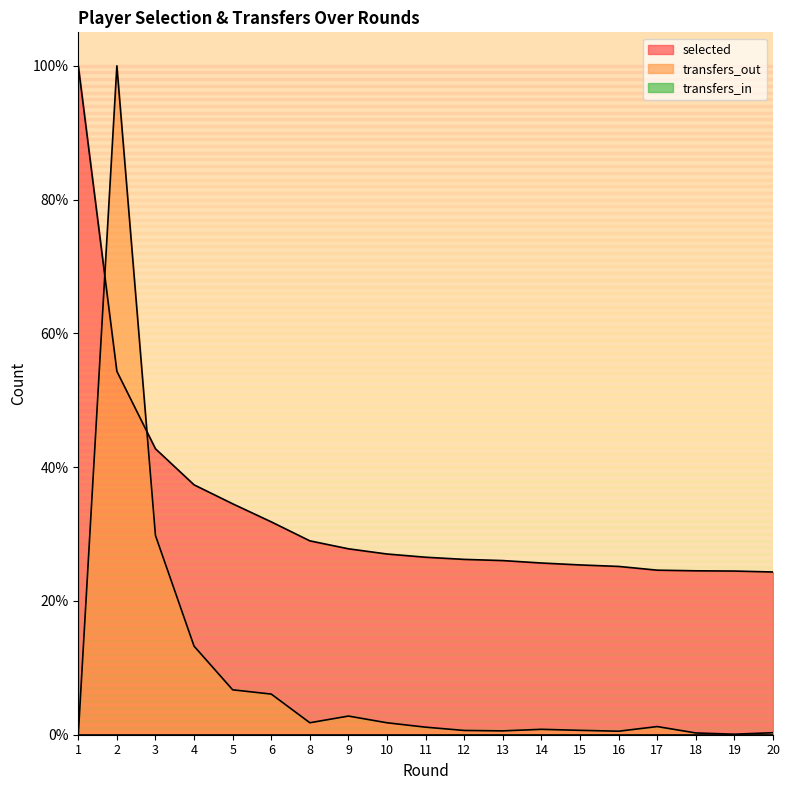

Does the chart display data point markers on the line(s)?

No